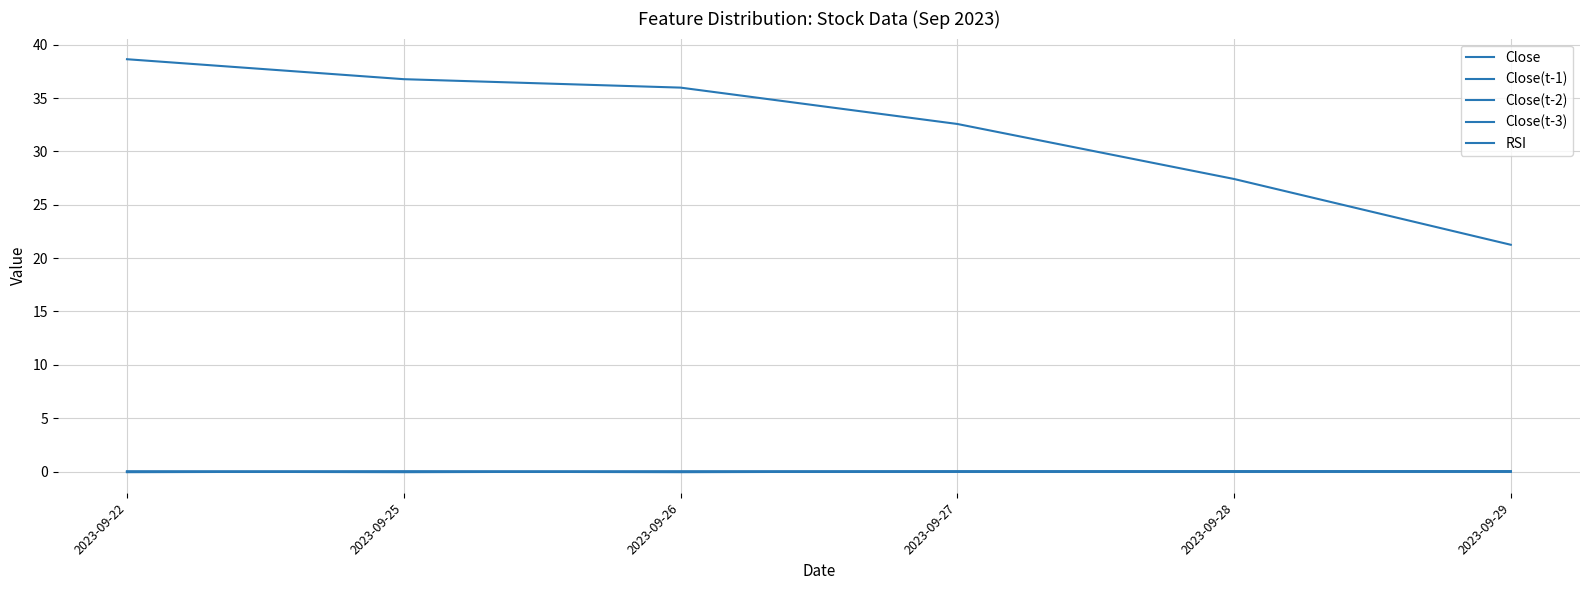

What is the sum of all Close(t-2) values?

-0.1